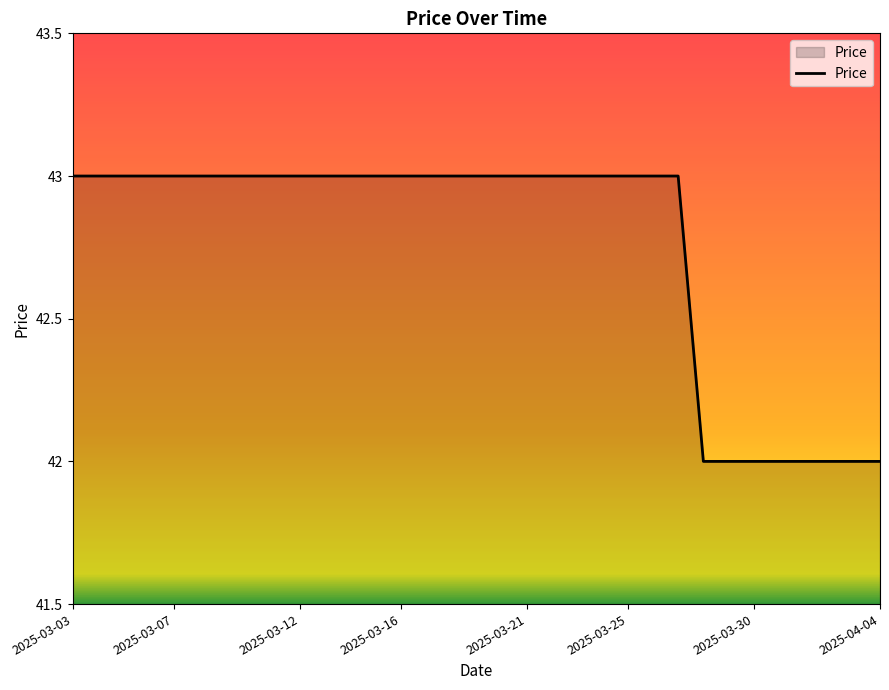

What is the average value?

43